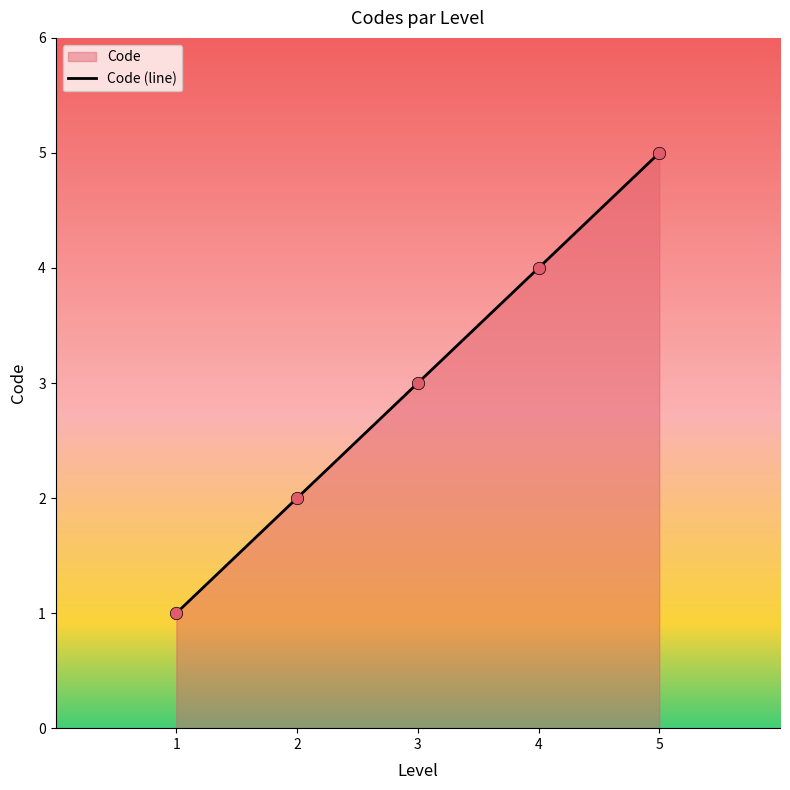

Approximately how many times larger is the value at 2 compared to 5?

0.4